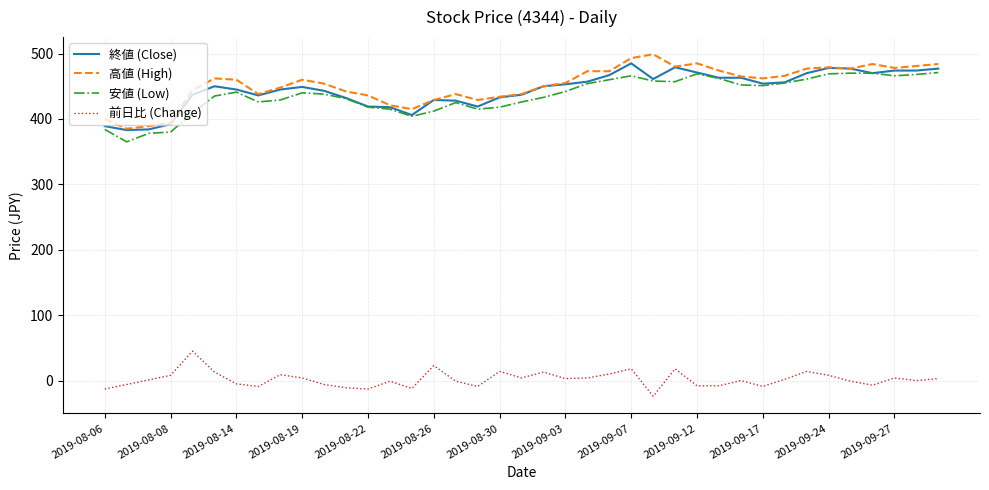

What is the maximum value shown in the chart?

499